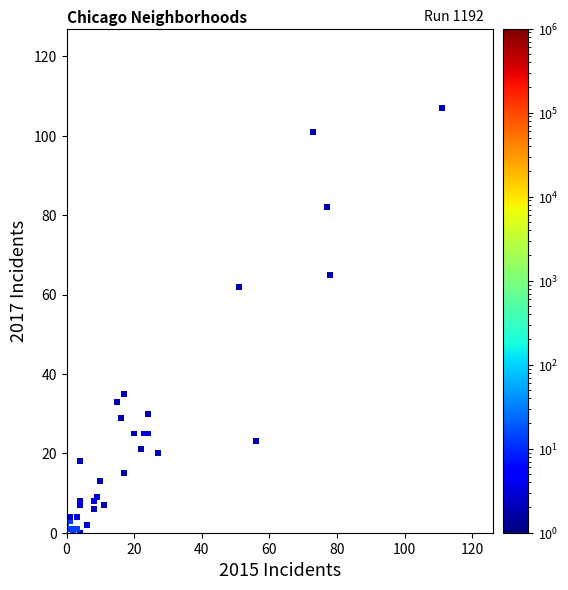

What Y value in the scatter plot is closest to 53?

62